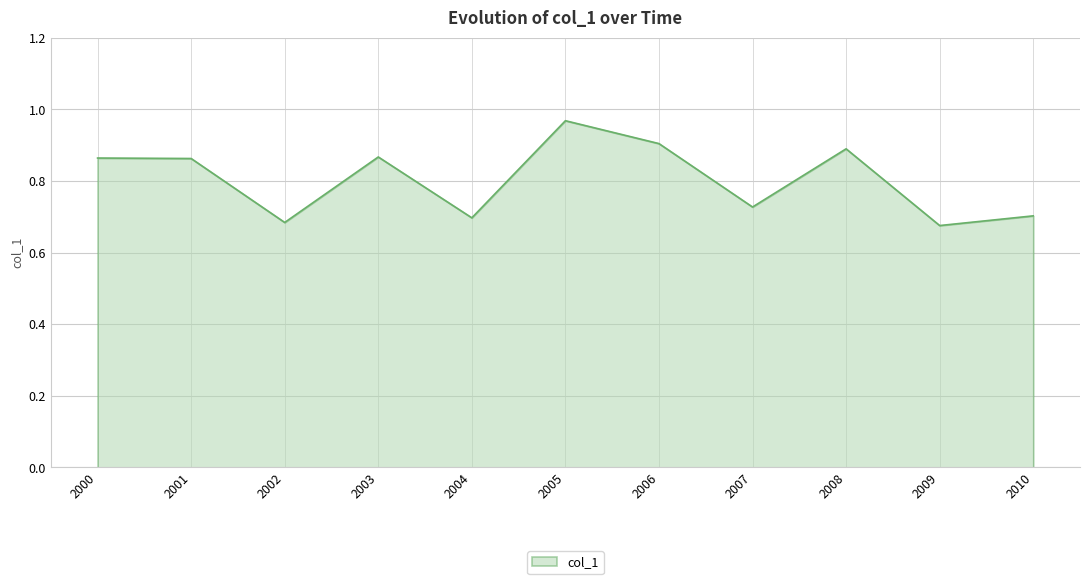

What is the difference between the maximum and minimum values?

0.3